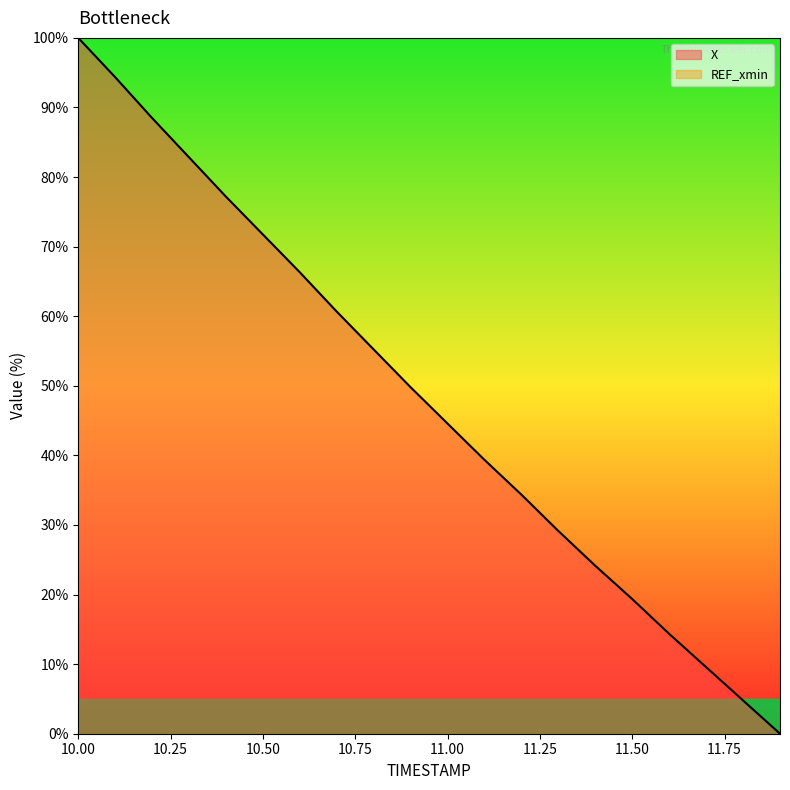

How many distinct data groups are displayed?

2